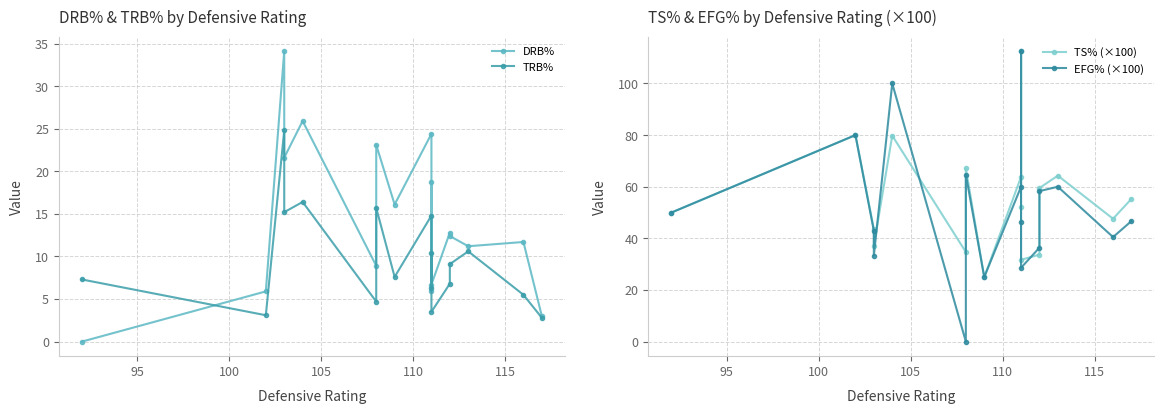

True or false: TS% (×100) has more than 1 interior local peaks.

True